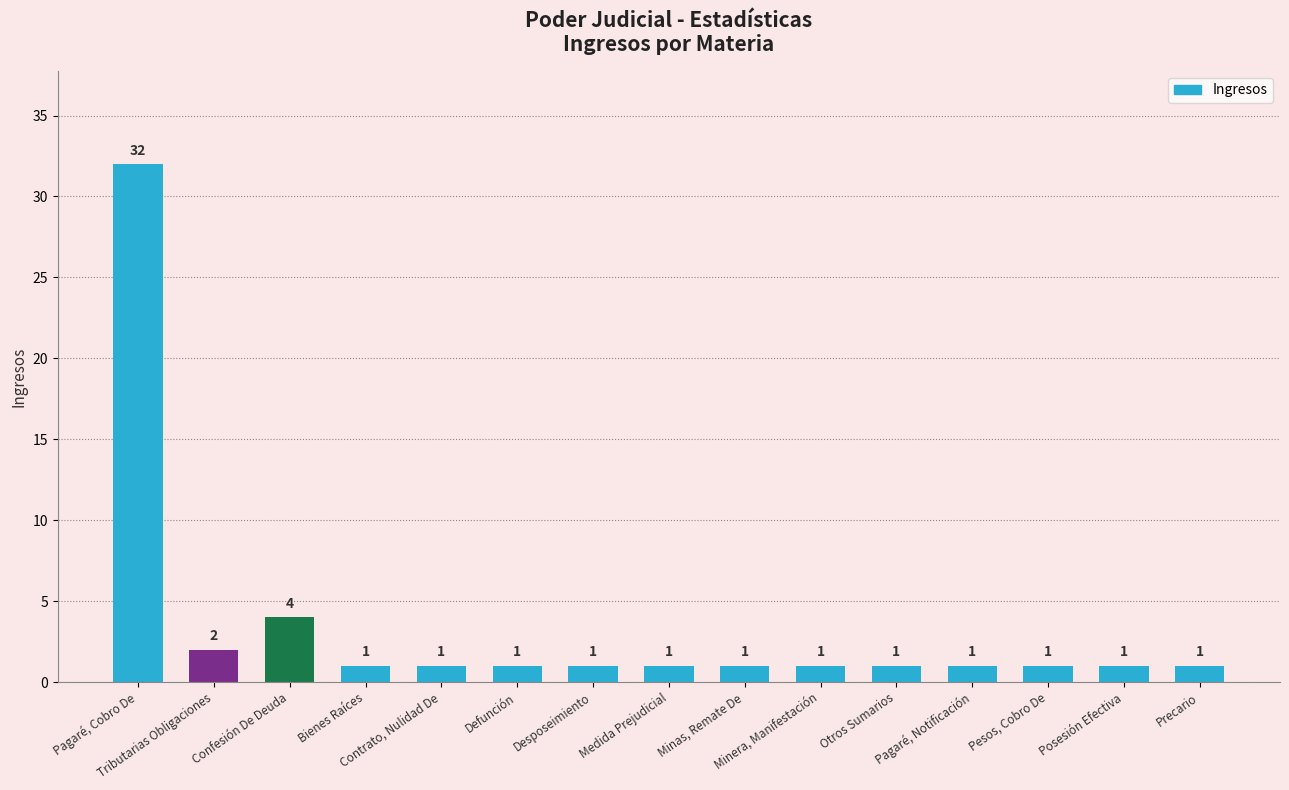

Reading right to left, extract all data points from this chart.

1	1	1	1	1	1	1	1	1	1	1	1	4	2	32